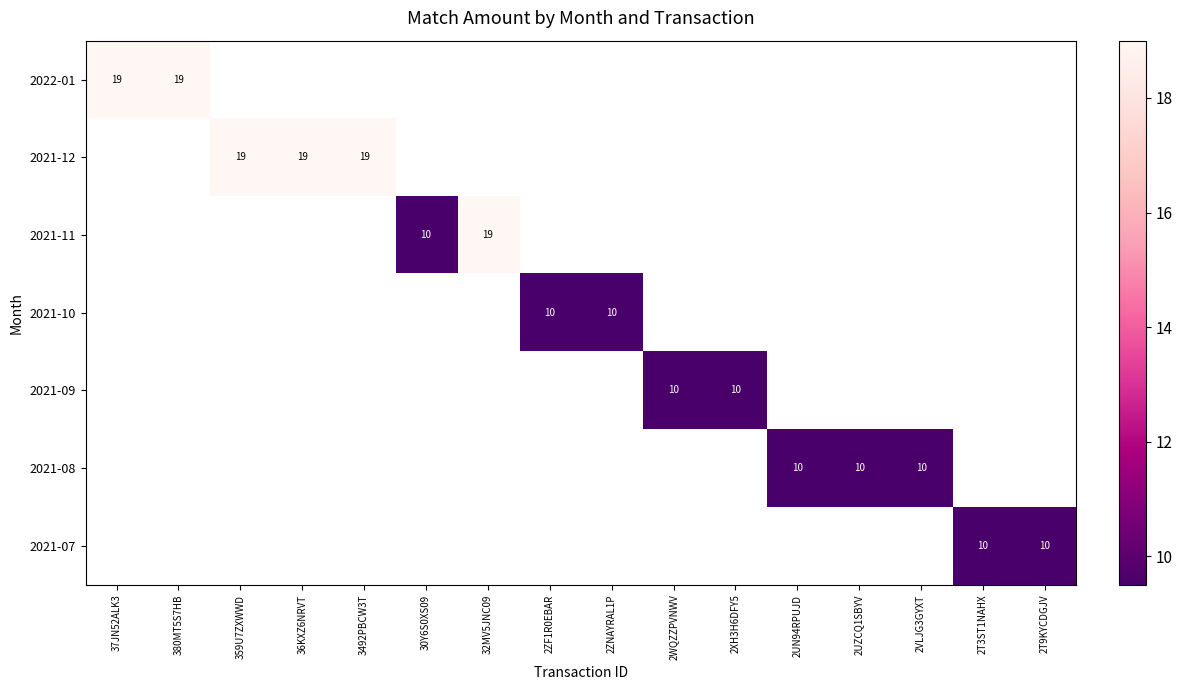

Which has a higher value, 2VLJG3GYXT or 2UZCQ1SBYV?

2UZCQ1SBYV